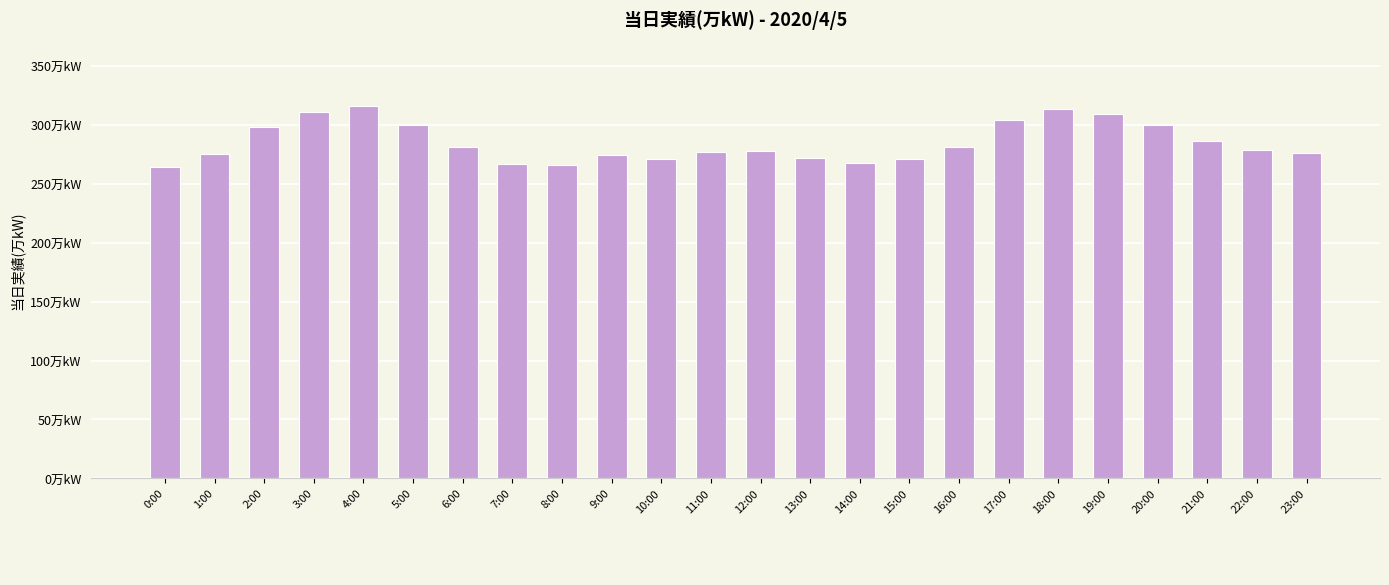

Approximately how many times larger is the value at 9:00 compared to 17:00?

0.9